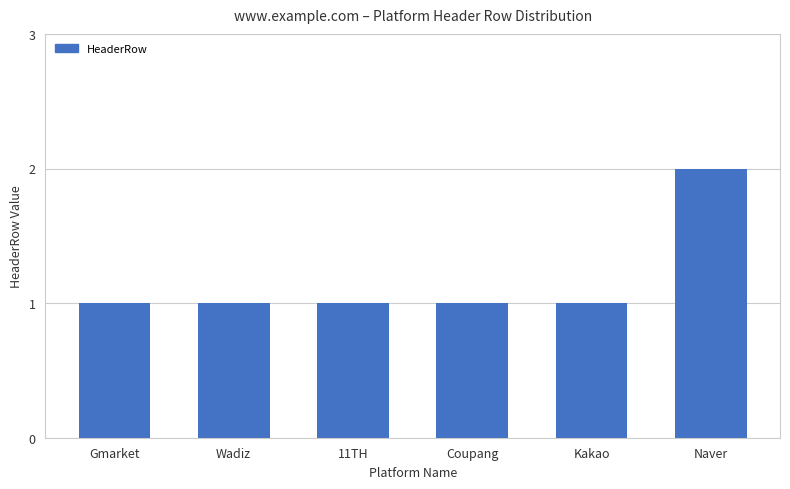

Is it true that the value at 11TH is 1?

True